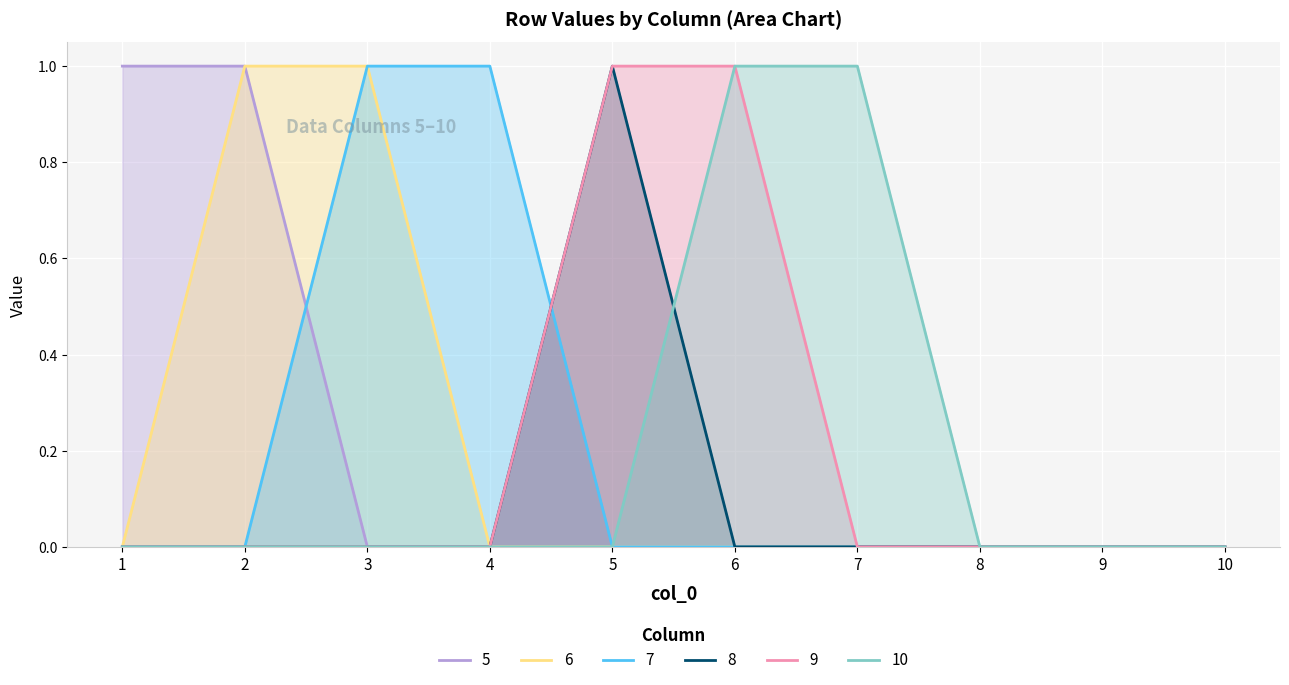

The 6 series shows 0 at 4. True or false?

True